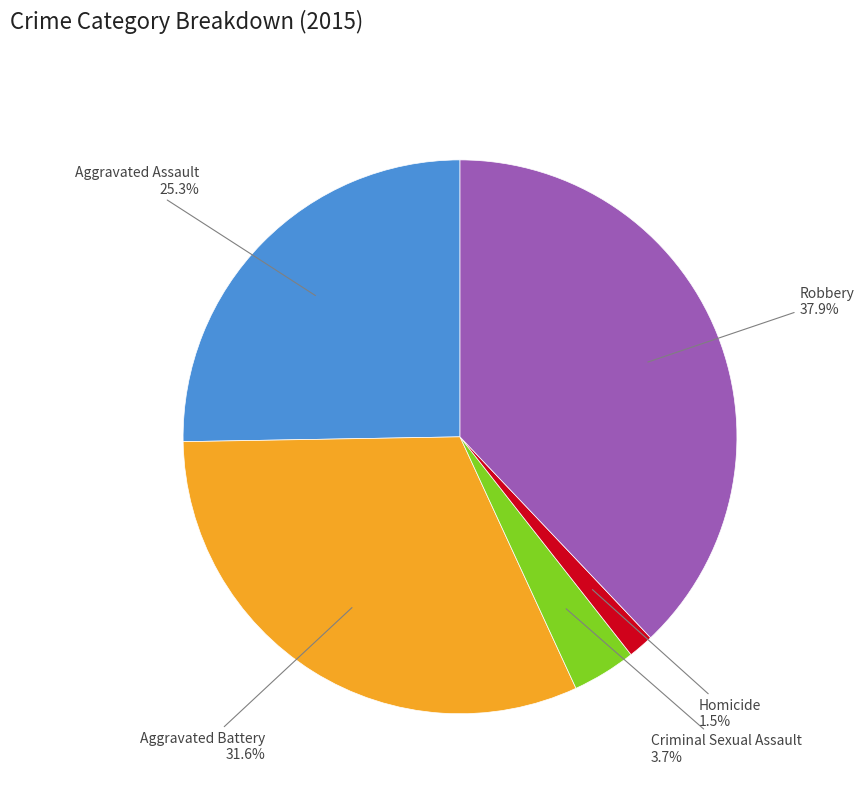

Does any single category account for the majority?

No